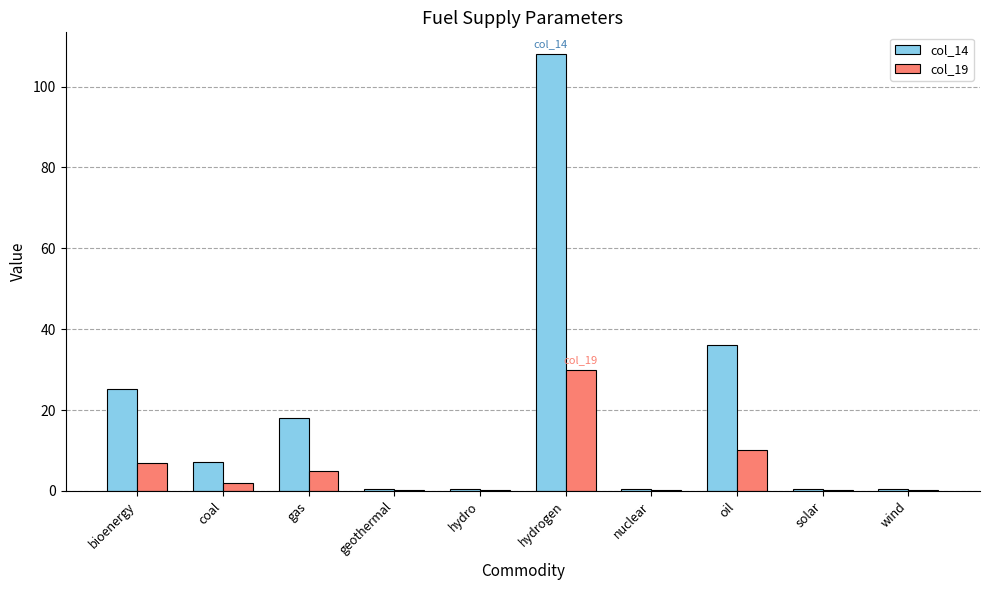

Is it true that col_14 equals 0.4 at geothermal?

True